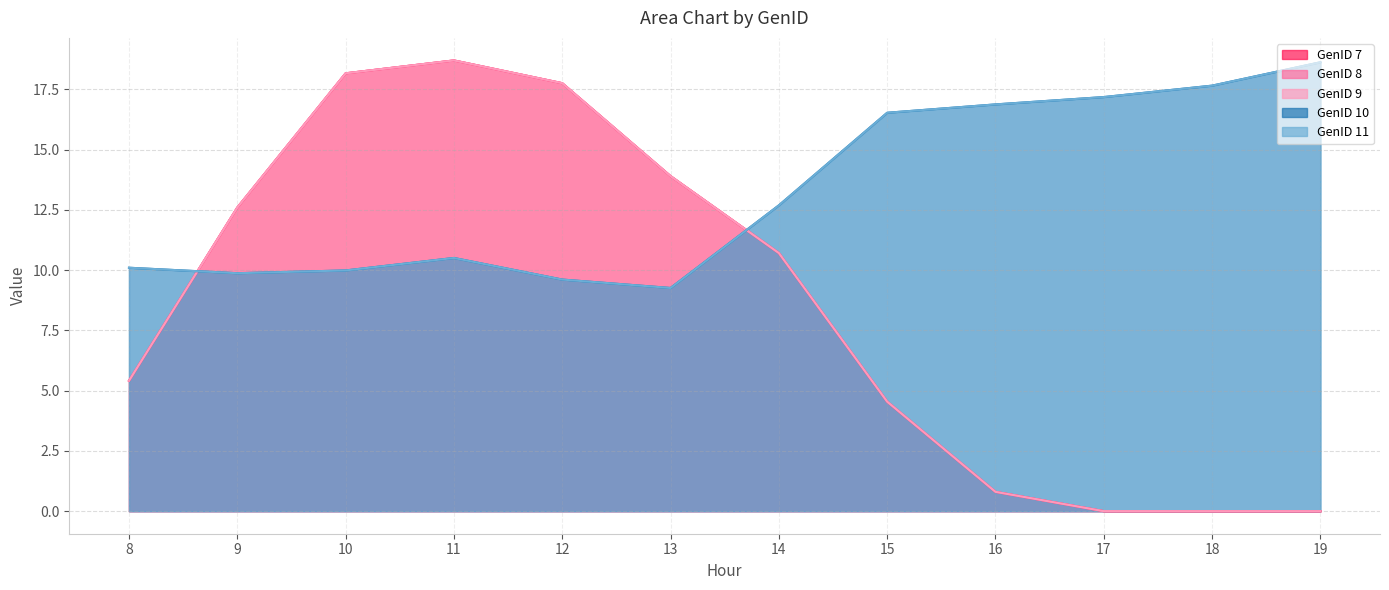

What are all the series names shown in the legend?

GenID 7, GenID 8, GenID 9, GenID 10, GenID 11